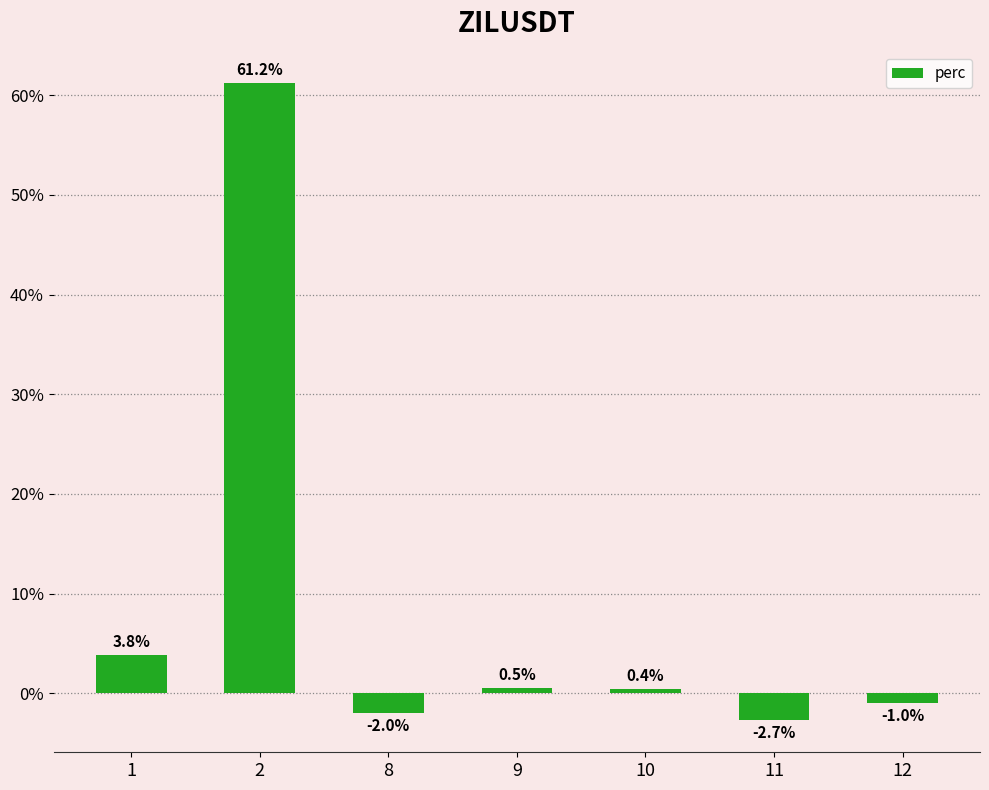

What is the difference between the values at 9 and 1?

3.4